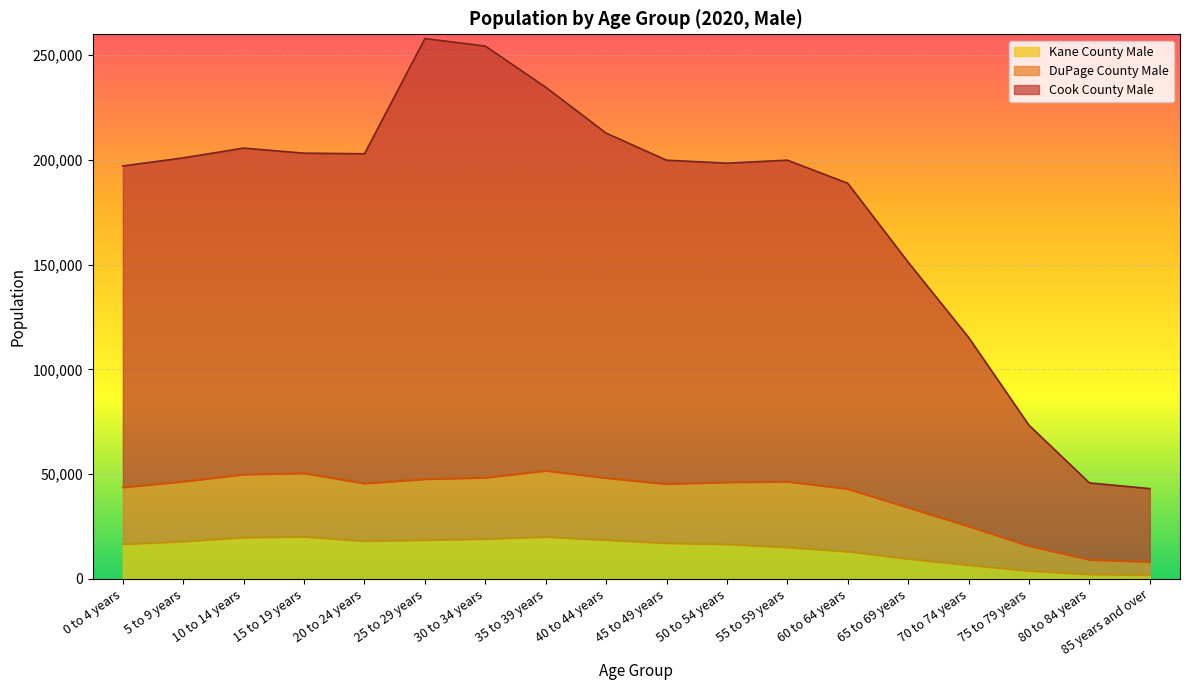

What is the label of the 2nd point from the left?

5 to 9 years